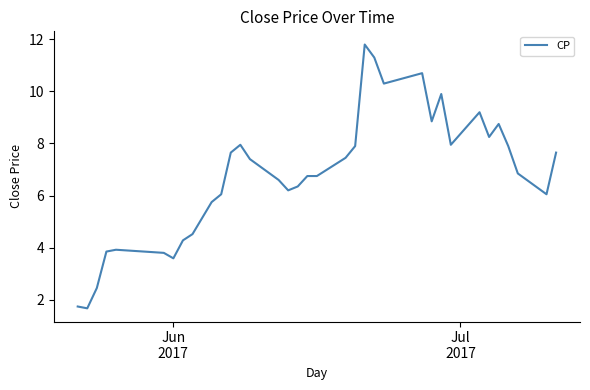

What is the smallest value displayed?

1.7